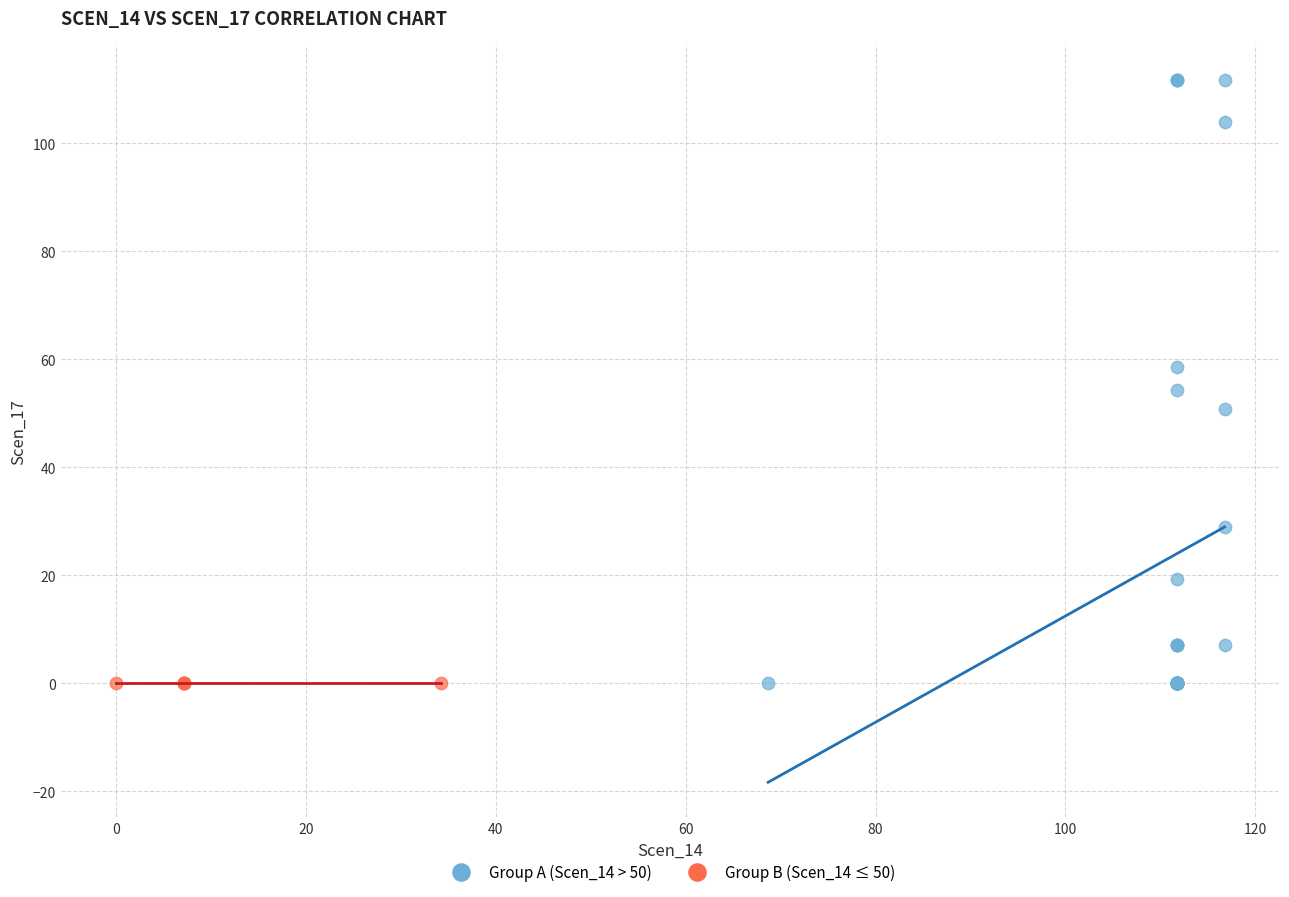

Which series reaches the maximum Y coordinate?

Group A (Scen_14 > 50)